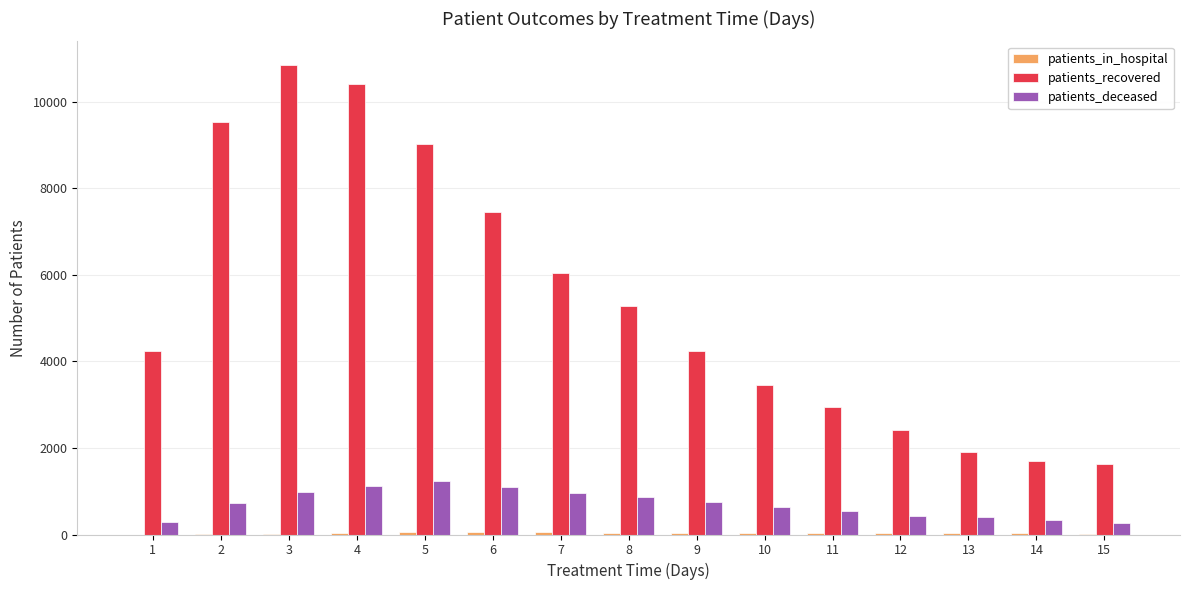

What is the sum of all patients_deceased values?

10666